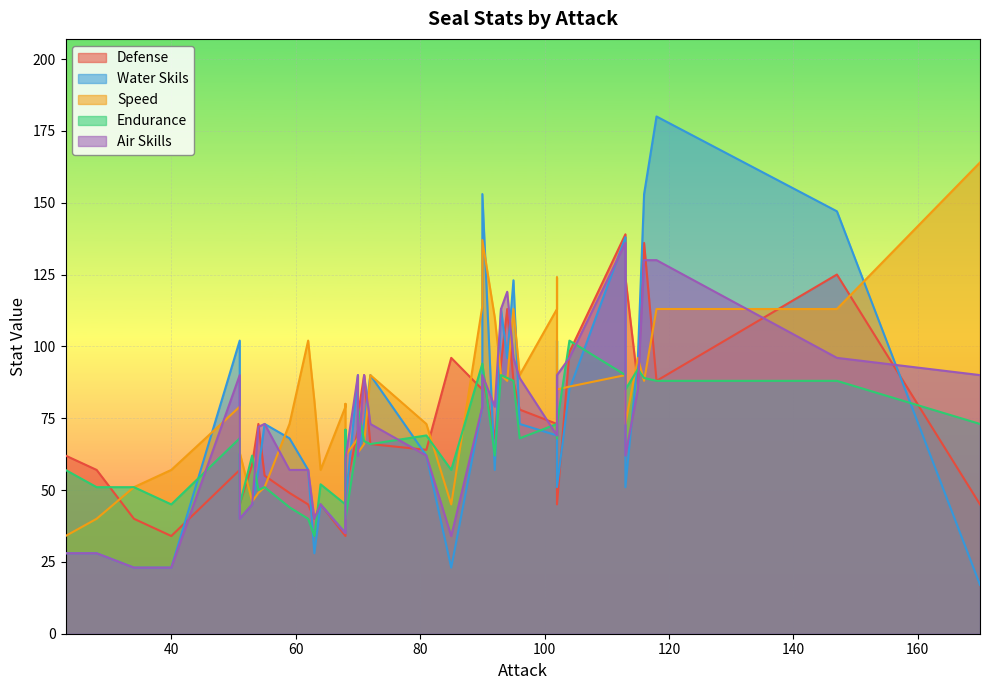

What value does the Air Skills series have at 51, to the nearest 5?

90